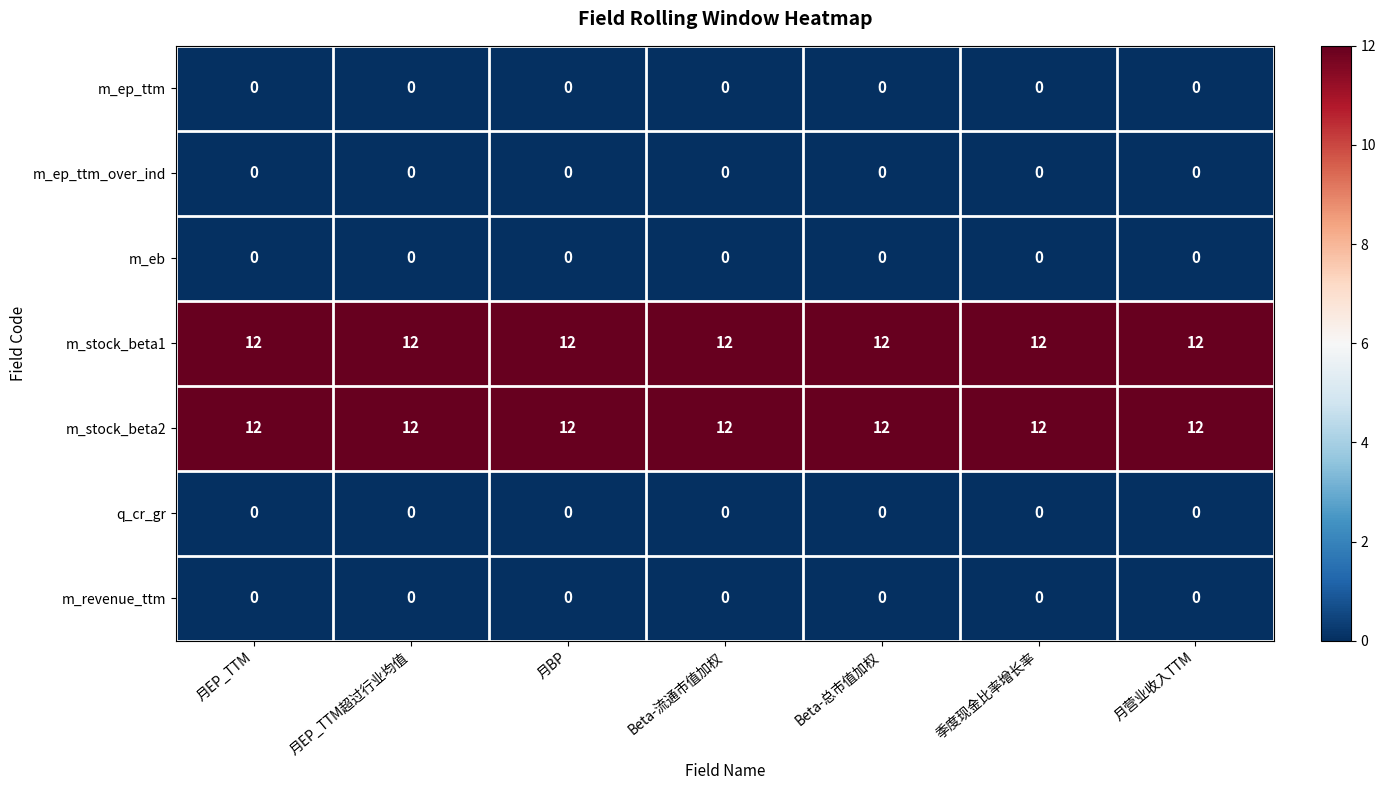

What is the spread (max minus min) of values at 月BP?

12